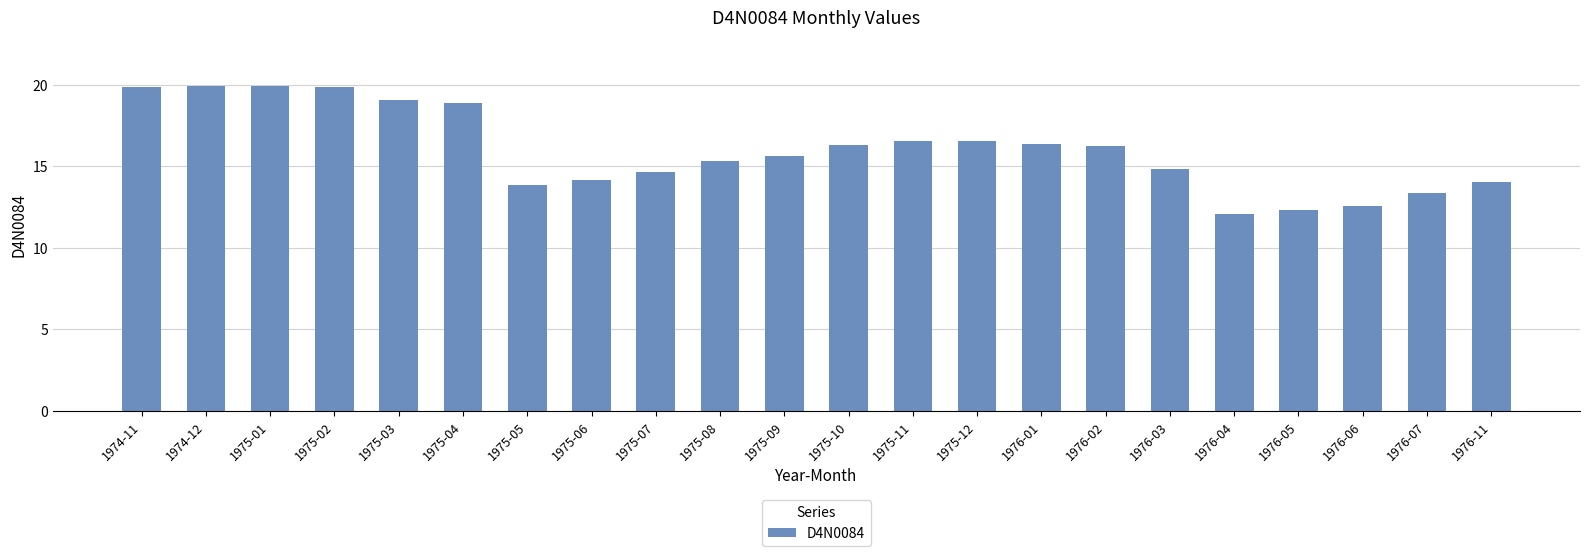

The chart shows a value of 20.2 at 1976-07. True or false?

False